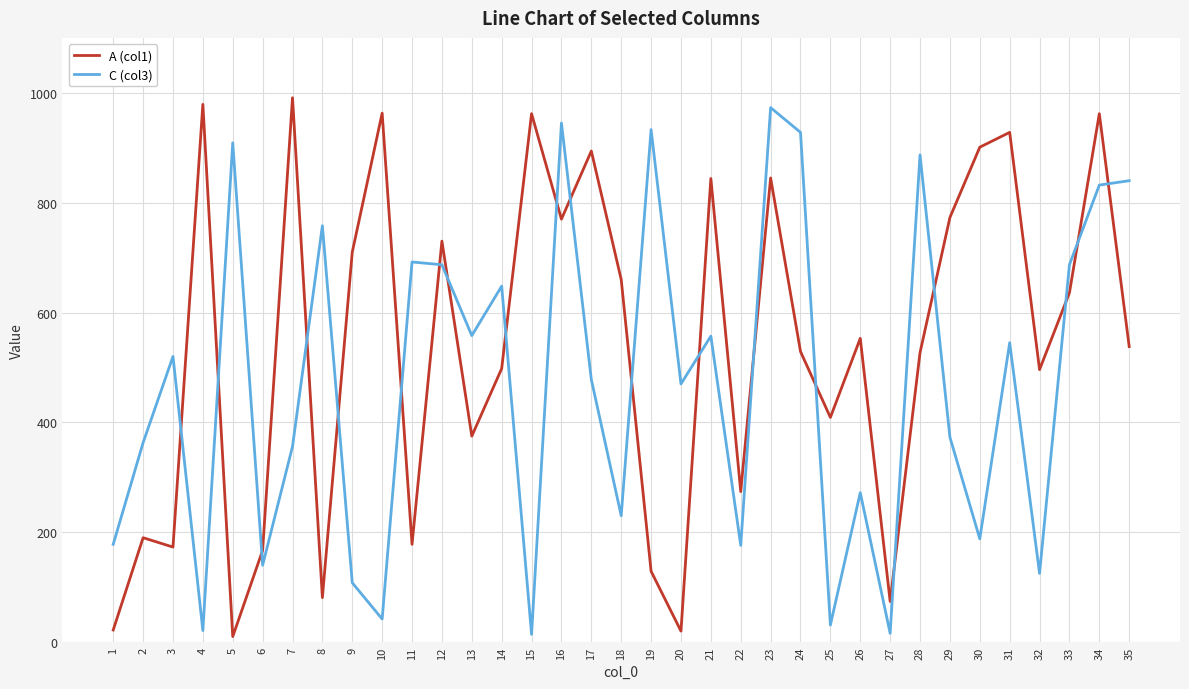

What are all the series names shown in the legend?

A (col1), C (col3)